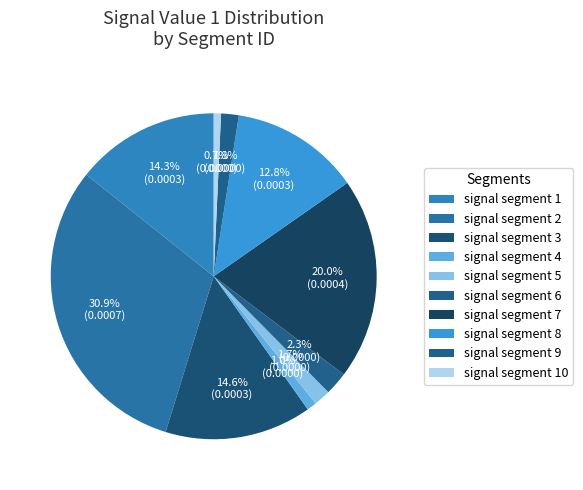

Count the number of slices in the pie.

10